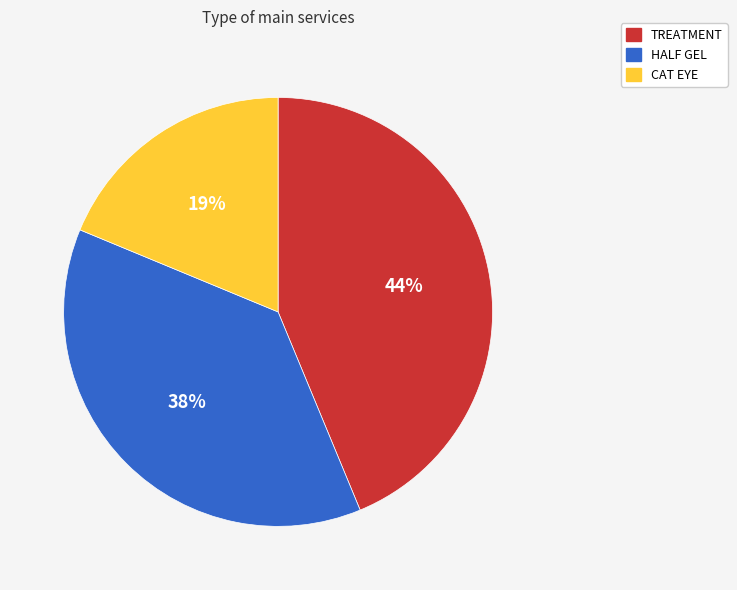

How many slices are in this pie chart?

3